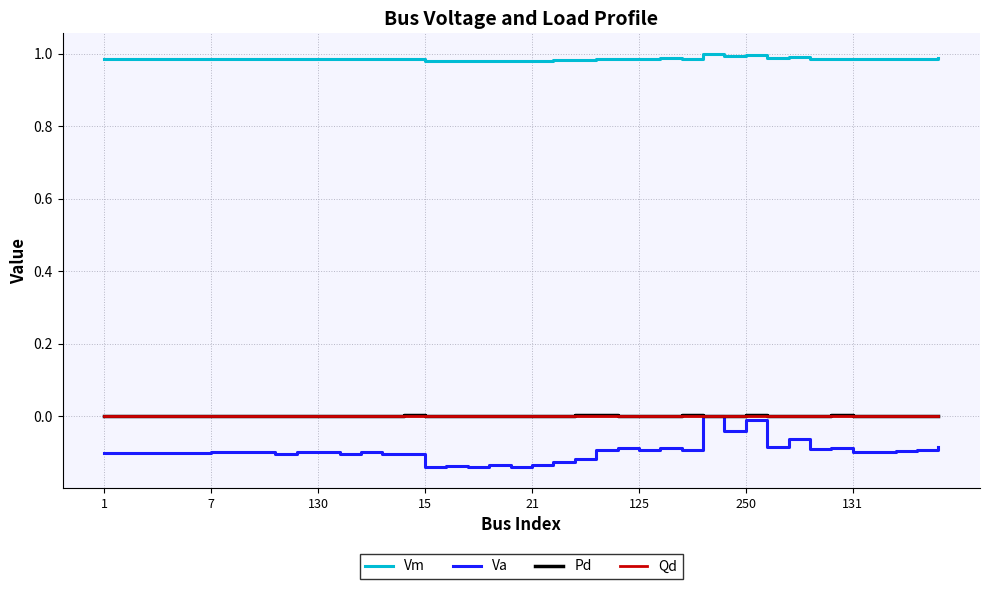

Which series has the widest spread of values?

Va